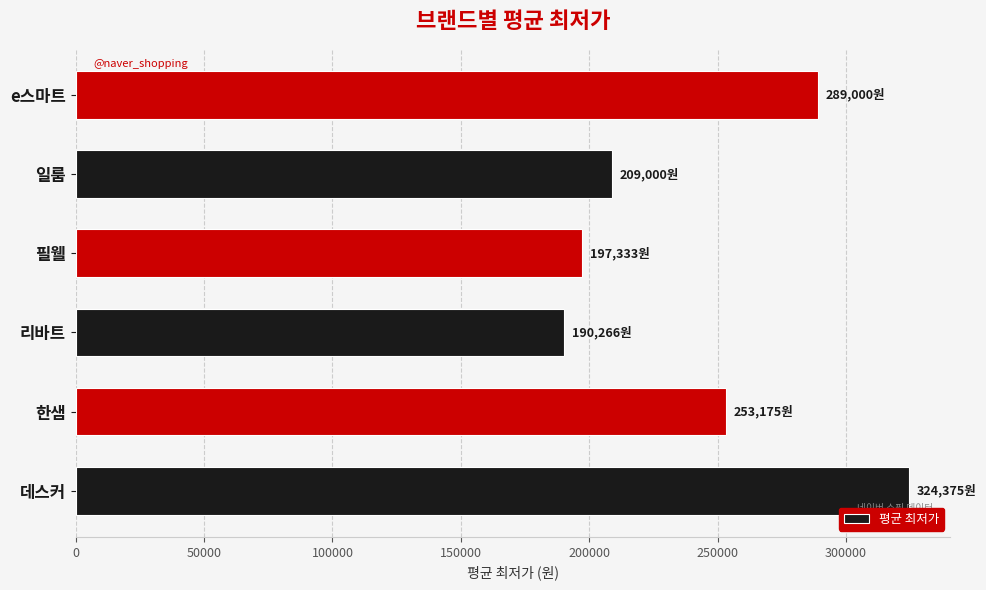

How many series are shown in this chart?

1